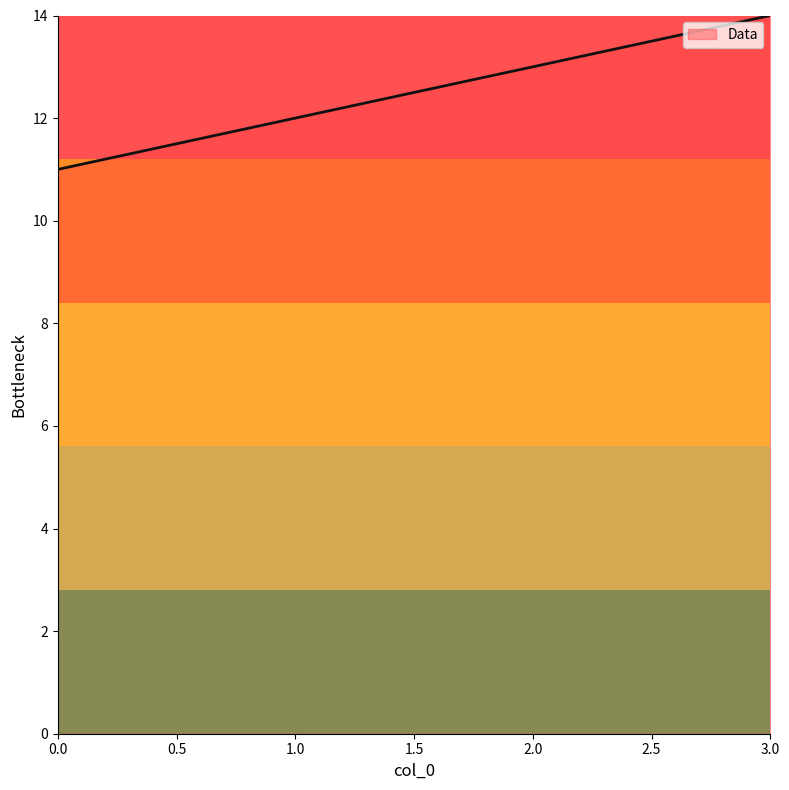

What is the sum of all values?

50